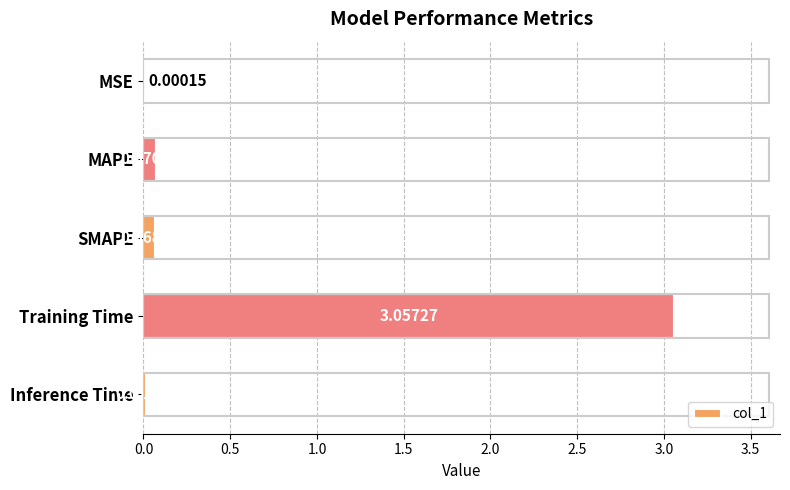

What is the sum of all values?

3.2